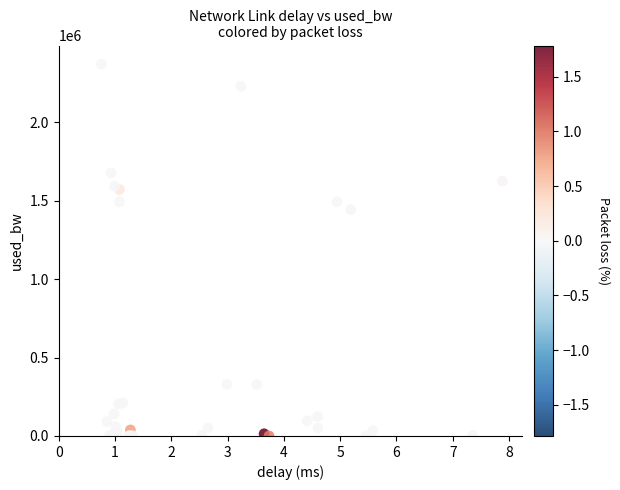

What Y value in the scatter plot is closest to 1185991?

1443252.3